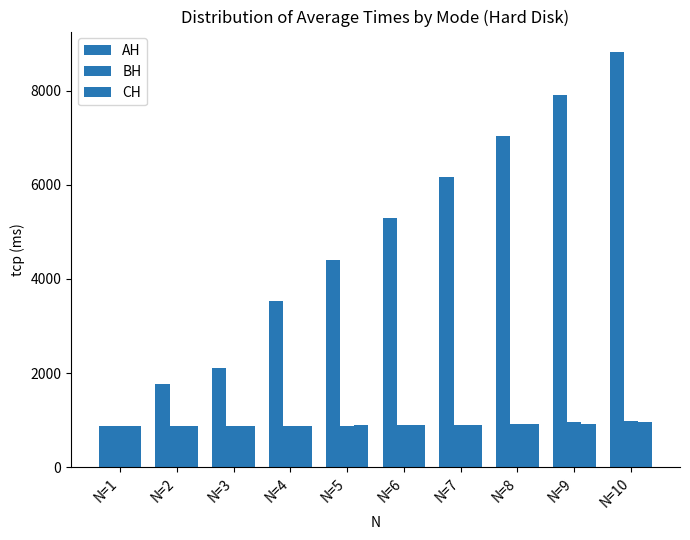

At N=4, list the series in order from largest to smallest.

AH, CH, BH